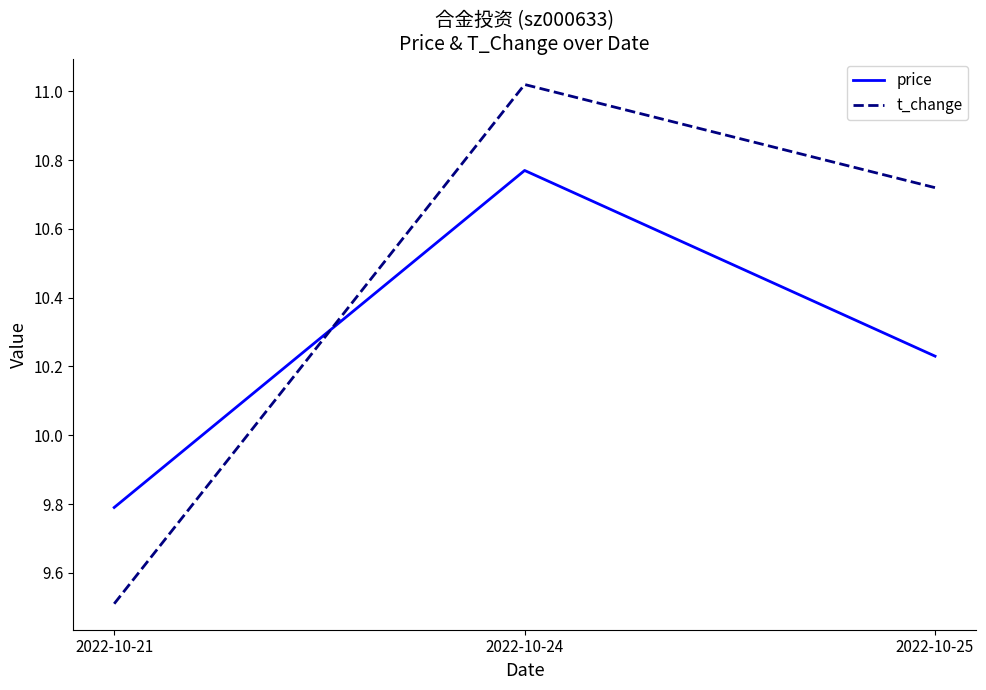

Where is price nearest to the value 10?

2022-10-21